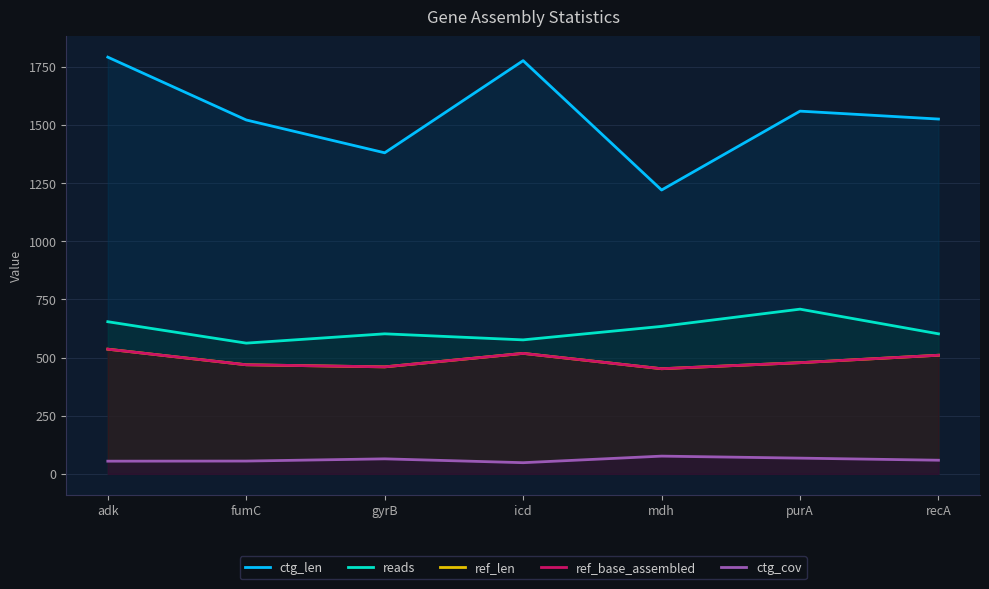

Which series has the largest total across all categories?

ctg_len